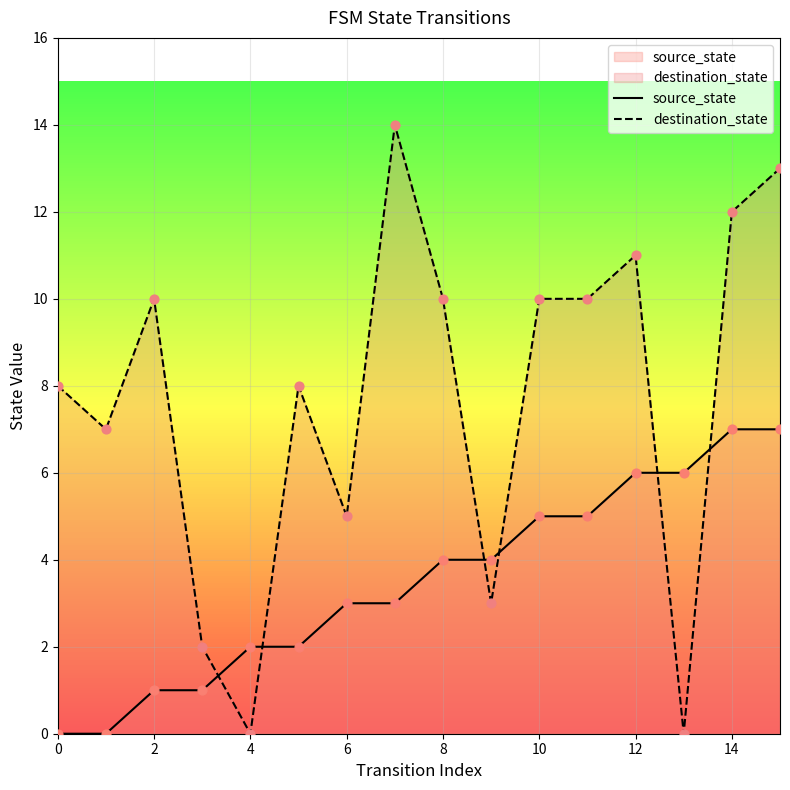

At which category is the sum across all series the highest?

15